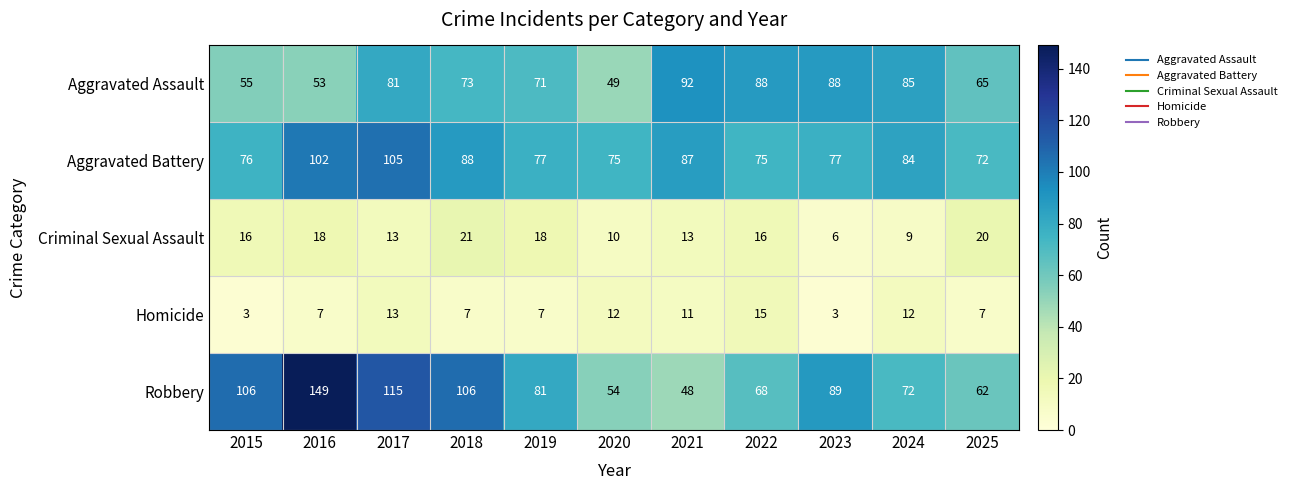

Rank the series by their maximum value, from lowest to highest.

Homicide, Criminal Sexual Assault, Aggravated Assault, Aggravated Battery, Robbery